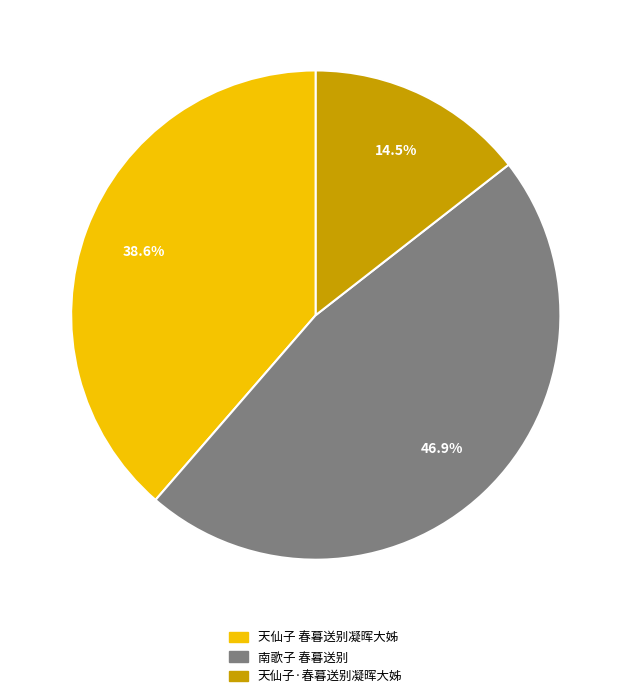

How many segments does this pie chart have?

3